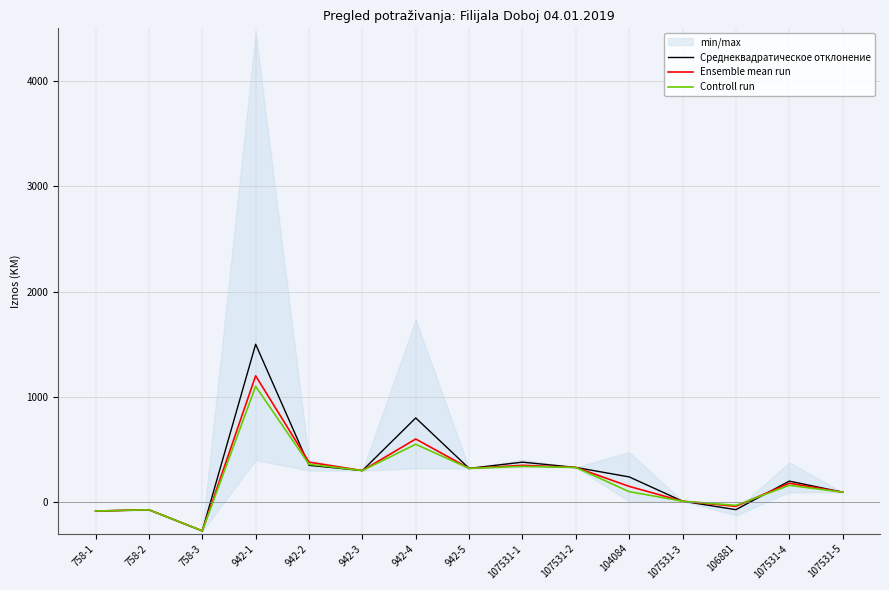

At which category does Ensemble mean run reach its first local valley?

758-3